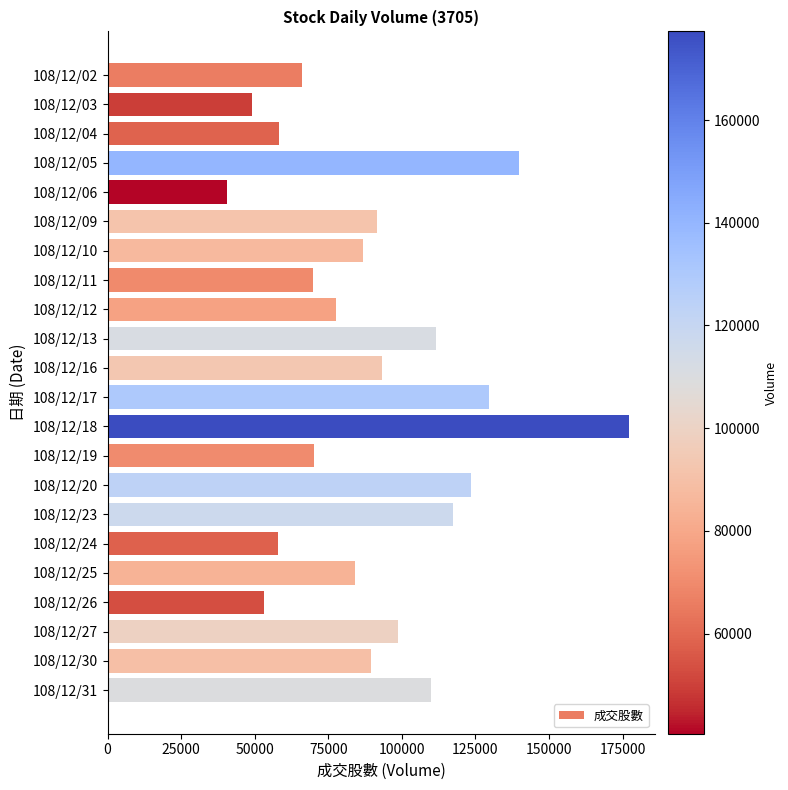

How many bars are there in total?

22